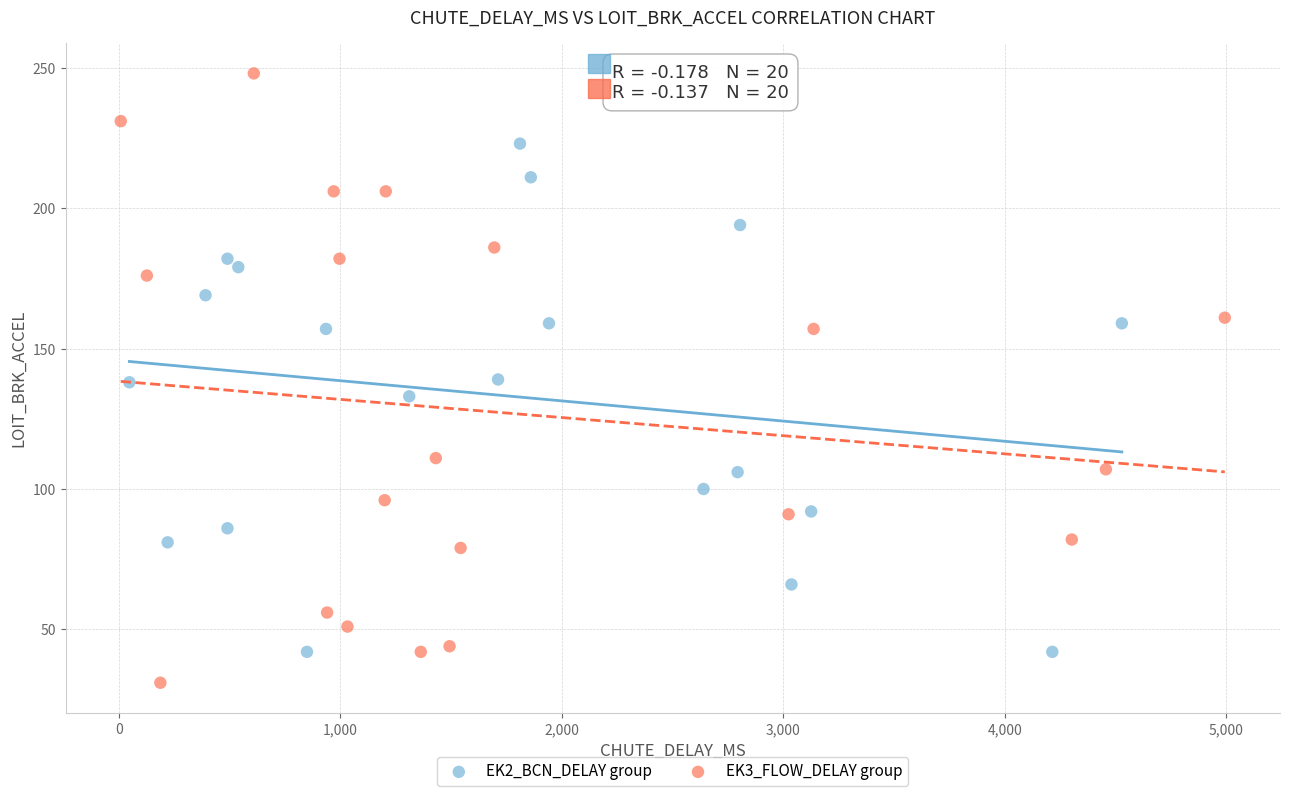

Which series reaches the minimum Y coordinate?

EK3_FLOW_DELAY group